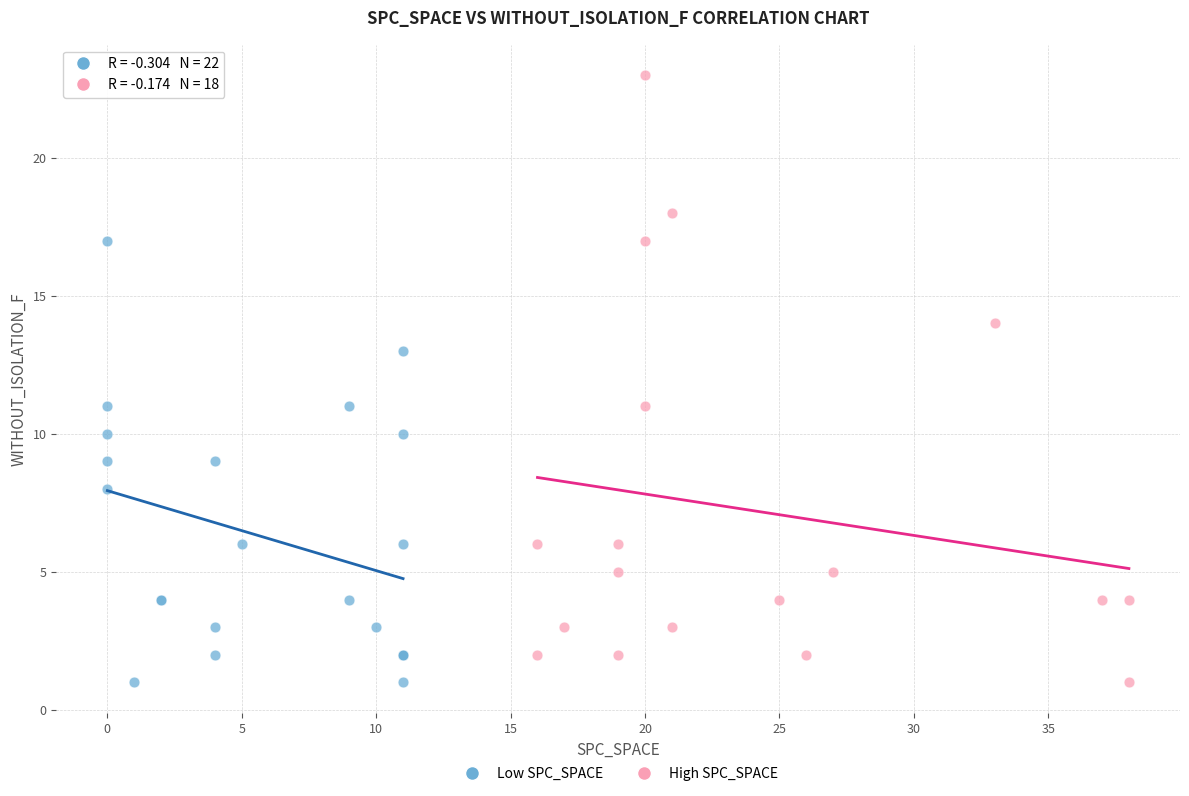

Which series has the largest Y range (max minus min)?

High SPC_SPACE